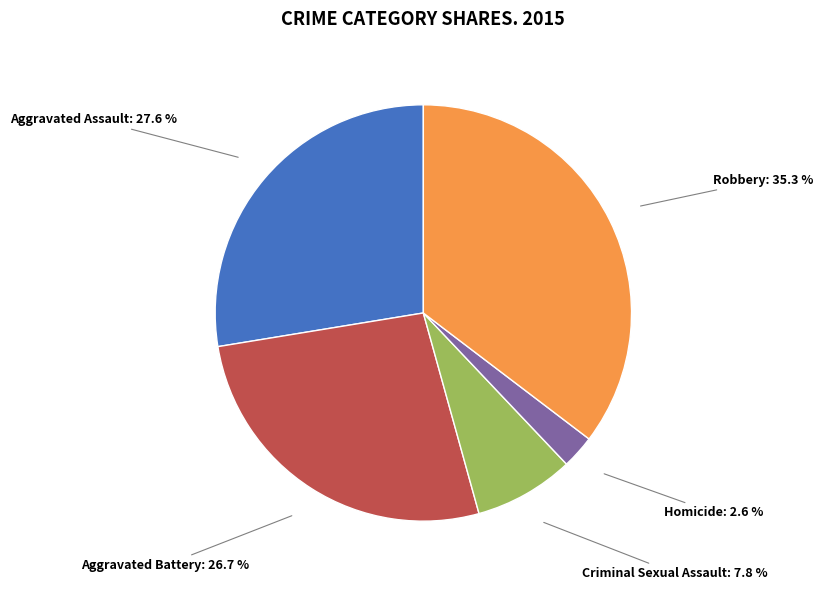

How much of the chart is everything except Aggravated Assault?

72.4%